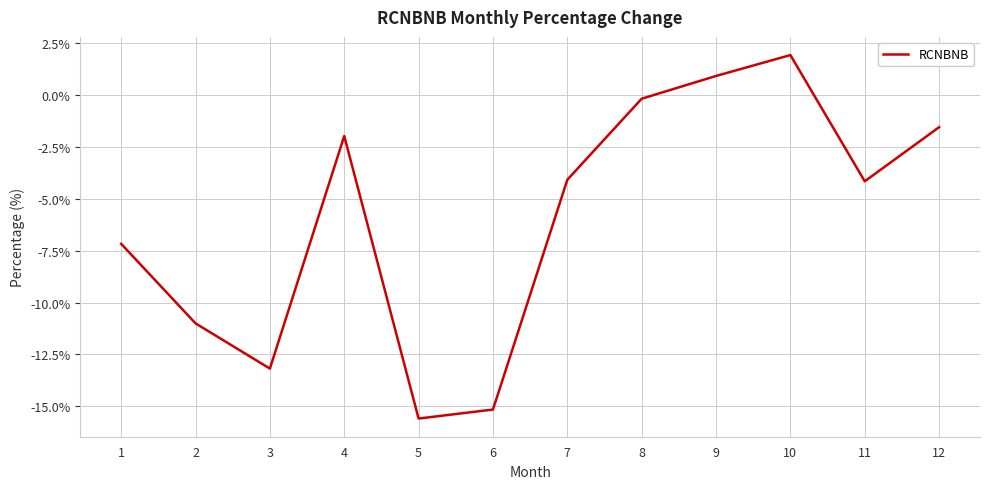

At which label is the value closest to -6?

1